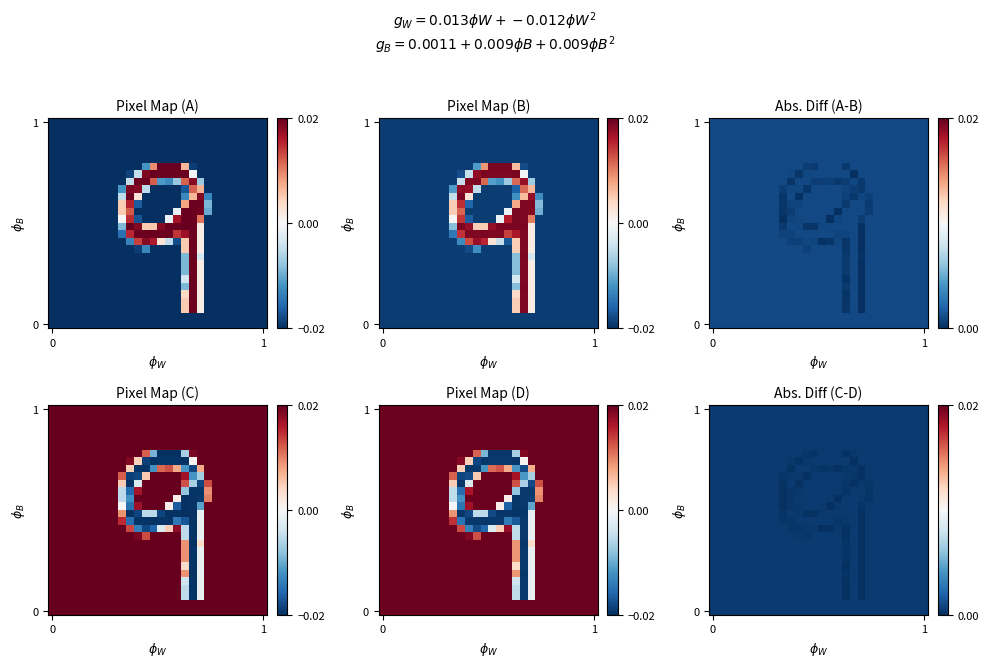

Count the number of categories in the chart.

28